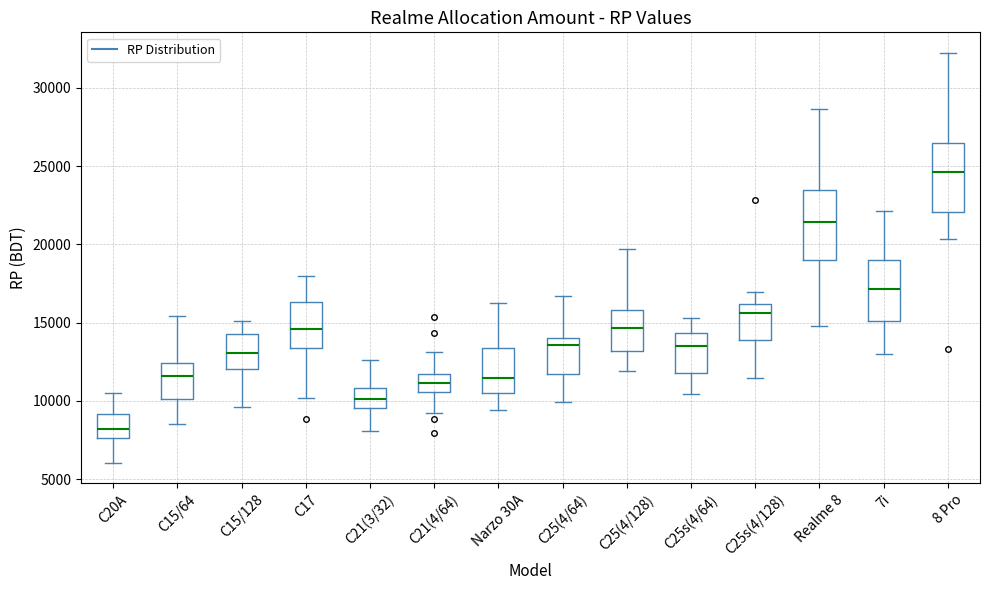

Reading left to right, read every box against the y-axis: the position of its median line, the range the box covers, and the ends of its whiskers. The values are not printed on the chart, so give them approximately, as read against the axis.

C20A: median 8000, box 7500 to 9000, whiskers 6000 to 10500
C15/64: median 11500, box 10000 to 12500, whiskers 8500 to 15500
C15/128: median 13000, box 12000 to 14500, whiskers 9500 to 15000
C17: median 14500, box 13500 to 16500, whiskers 10000 to 18000
C21(3/32): median 10000, box 9500 to 11000, whiskers 8000 to 12500
C21(4/64): median 11000, box 10500 to 11500, whiskers 9000 to 13000
Narzo 30A: median 11500, box 10500 to 13500, whiskers 9500 to 16500
C25(4/64): median 13500, box 11500 to 14000, whiskers 10000 to 16500
C25(4/128): median 14500, box 13000 to 16000, whiskers 12000 to 19500
C25s(4/64): median 13500, box 12000 to 14500, whiskers 10500 to 15500
C25s(4/128): median 15500, box 14000 to 16000, whiskers 11500 to 17000
Realme 8: median 21500, box 19000 to 23500, whiskers 15000 to 28500
7i: median 17000, box 15000 to 19000, whiskers 13000 to 22000
8 Pro: median 24500, box 22000 to 26500, whiskers 20500 to 32000